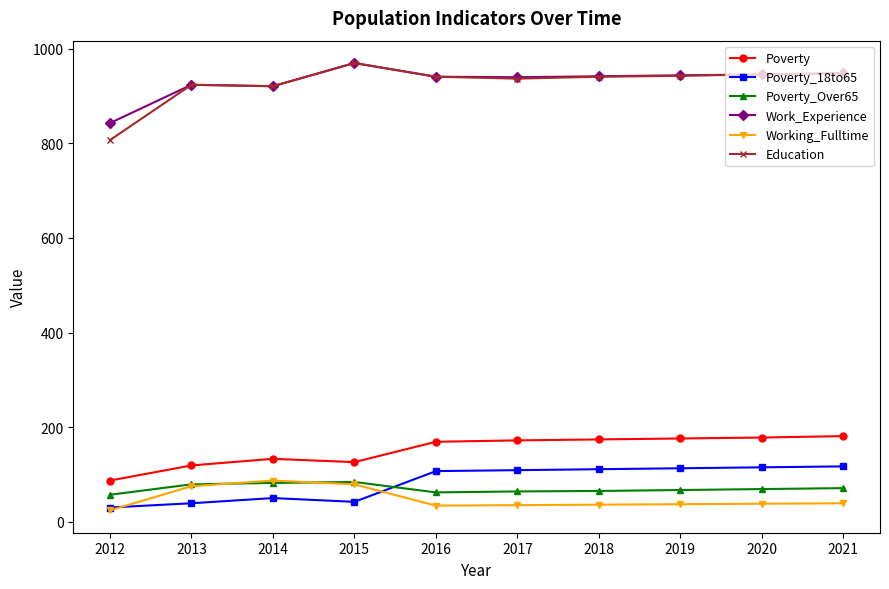

What is the total value across all series at 2012?

1848